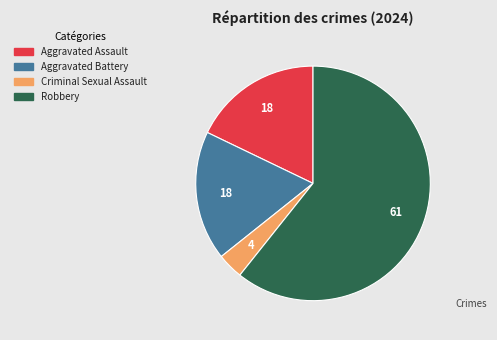

Is it true that Aggravated Assault is 6% of the pie?

False